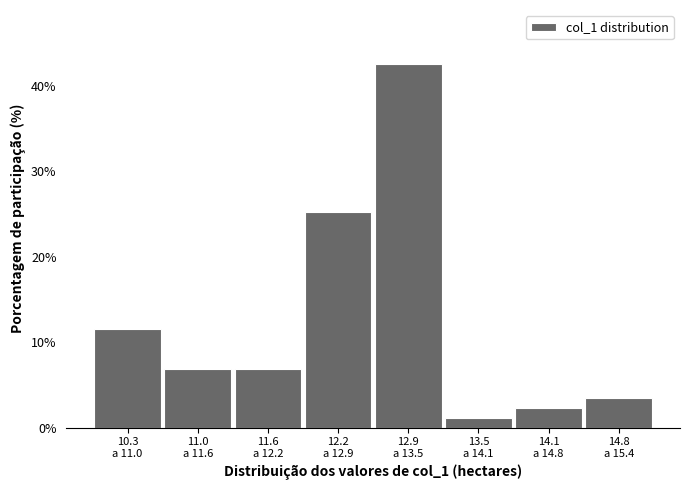

Reading left to right, list all the values displayed in this chart.

11.5	6.9	6.9	25.3	42.5	1.1	2.3	3.4